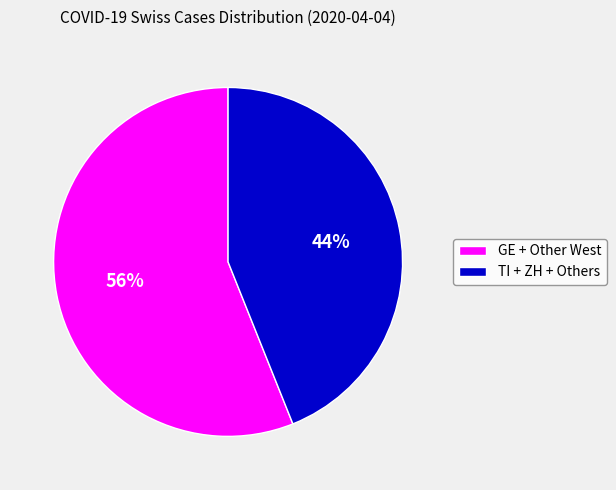

Is there any slice that represents more than half of the pie?

Yes